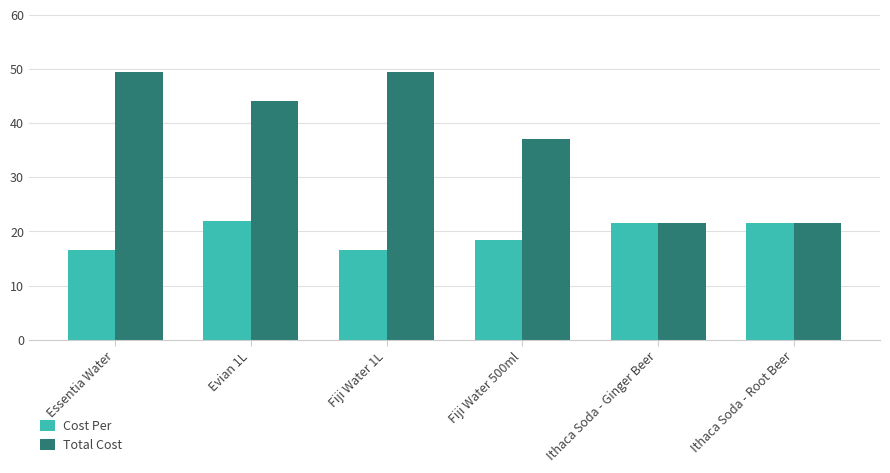

List the series in order of their peak value, highest first.

Total Cost, Cost Per